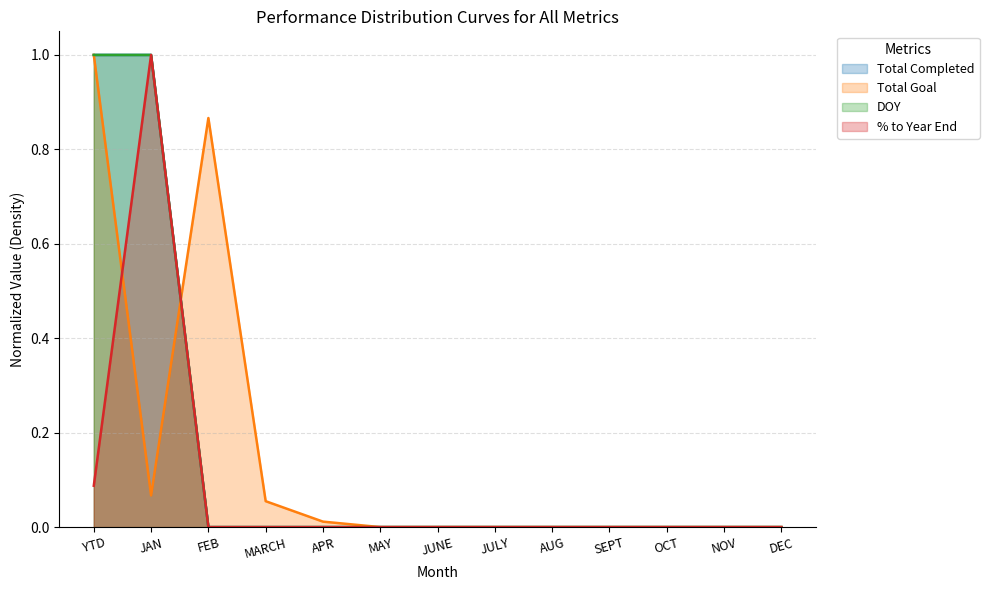

What is the maximum value for Total Goal?

1.0